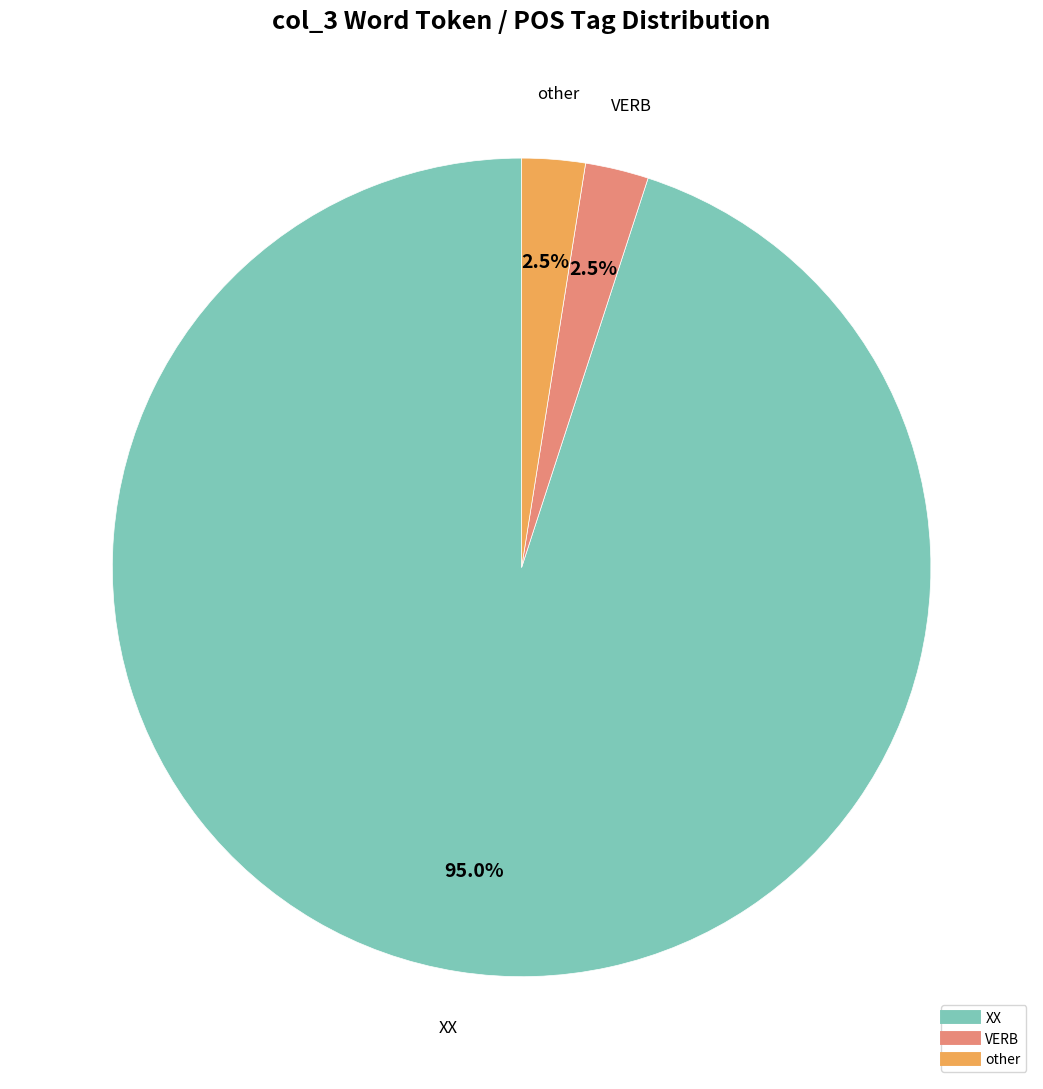

Does any single category account for the majority?

Yes